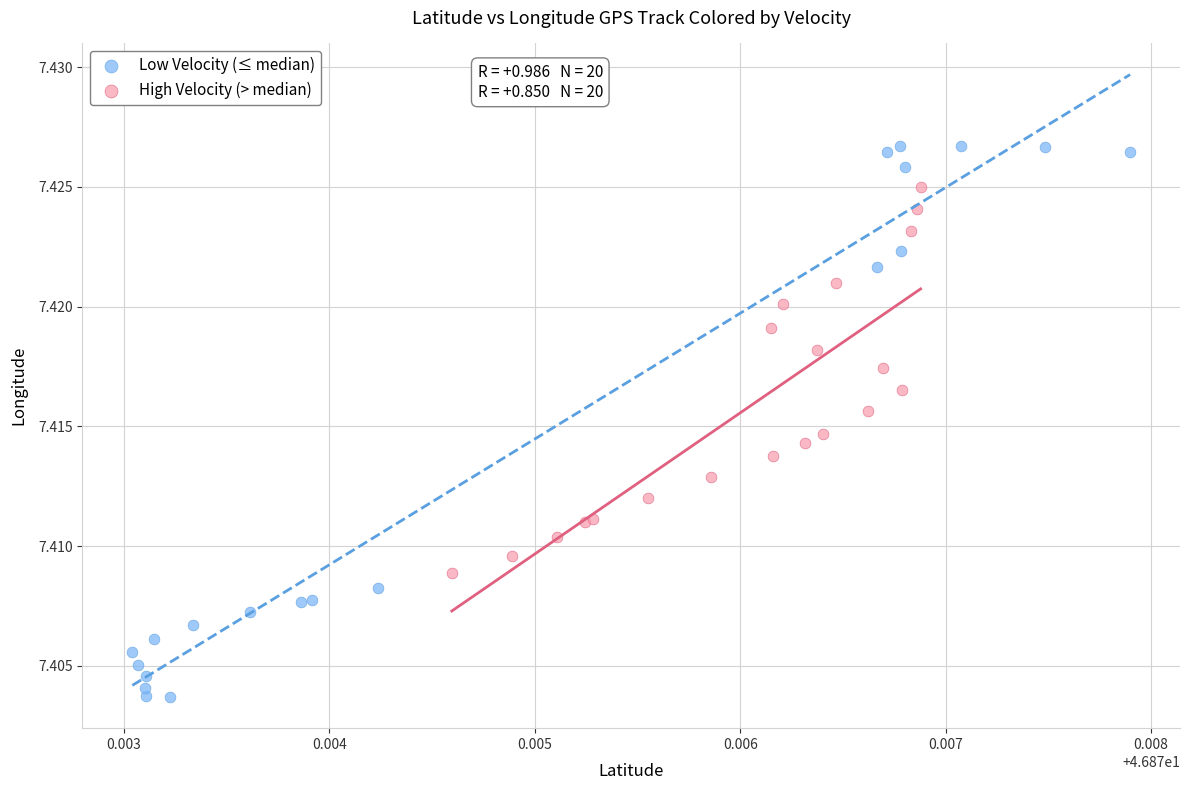

Which series reaches the maximum Y coordinate?

Low Velocity (≤ median)